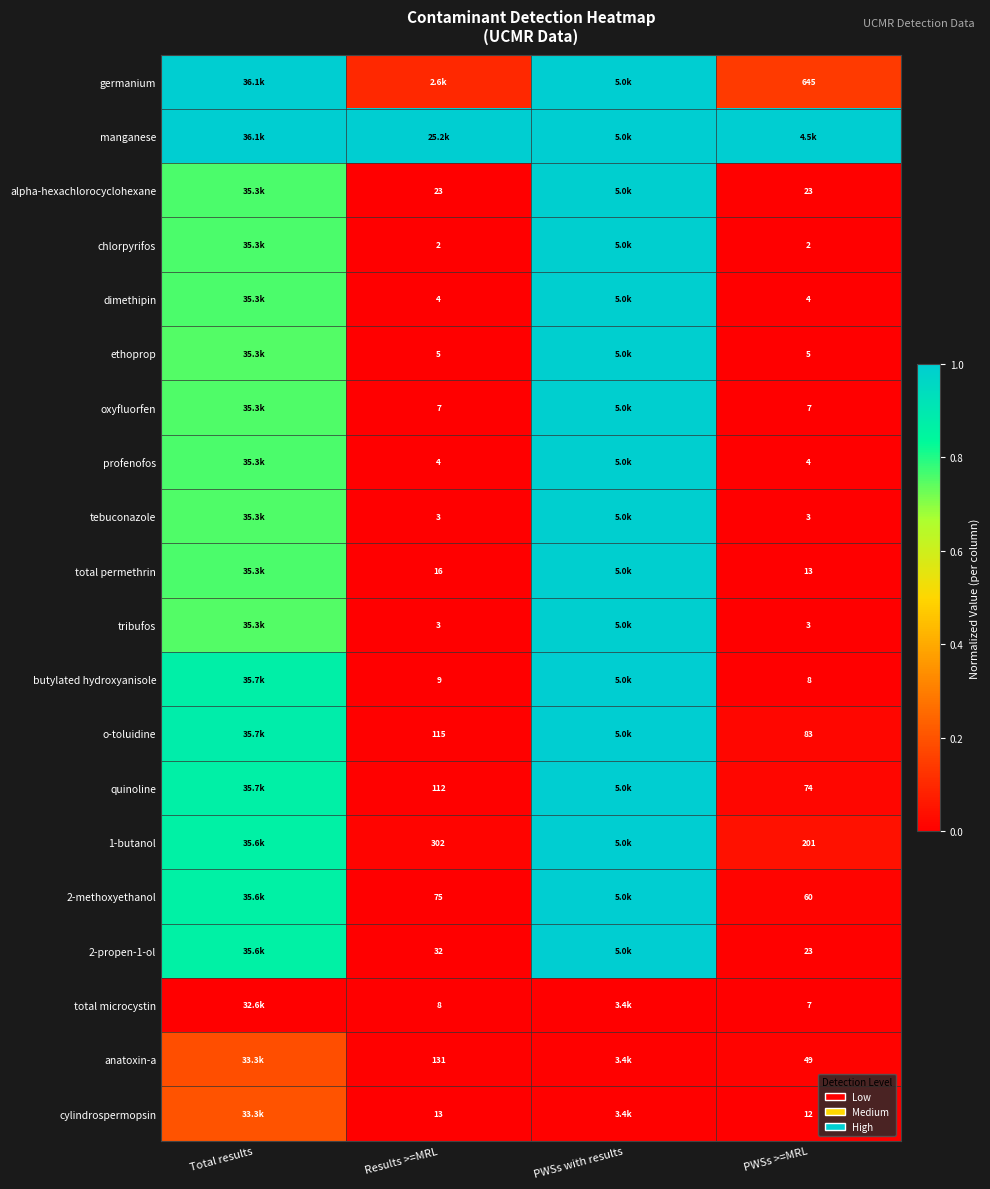

Is the value of profenofos at PWSs >=MRL greater than the value of alpha-hexachlorocyclohexane at Results >=MRL?

No